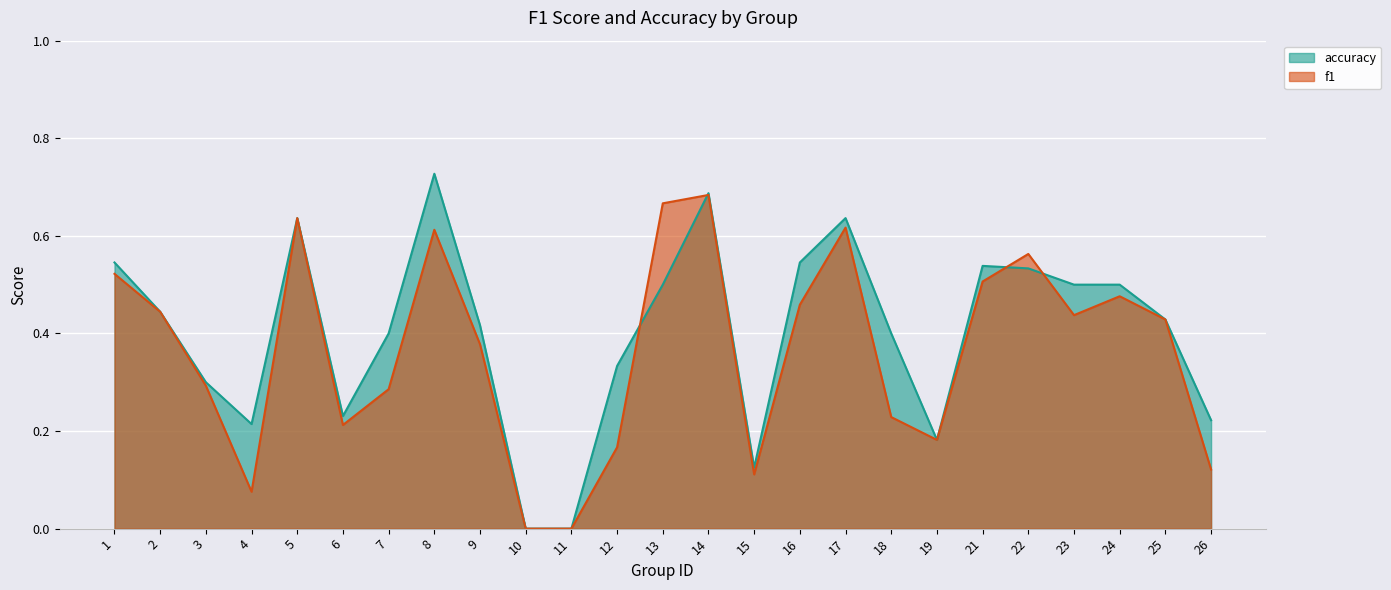

True or false: accuracy has a value of 0.4 at 25.

True